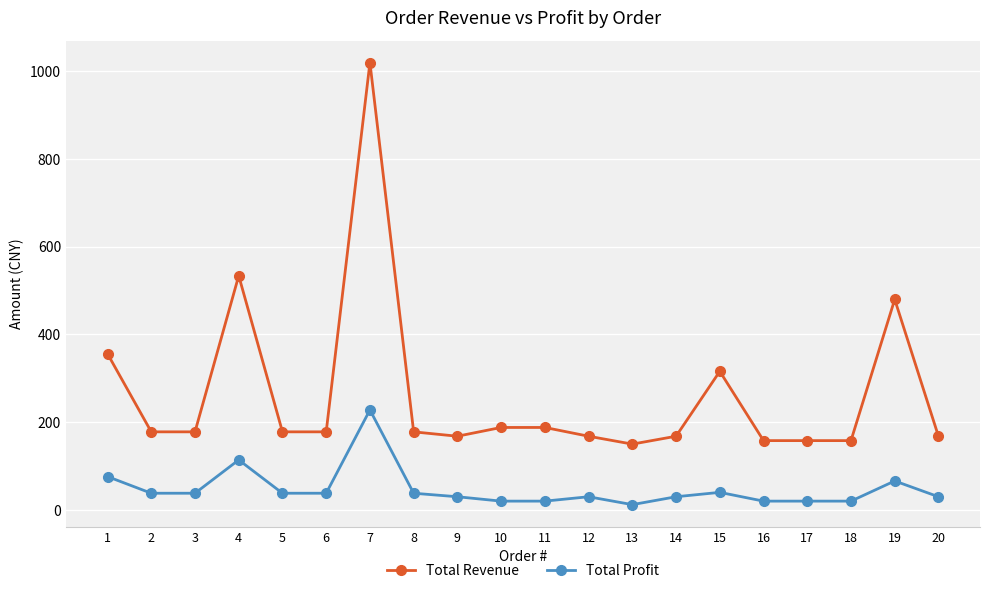

What is the total value across all series at 9?

198